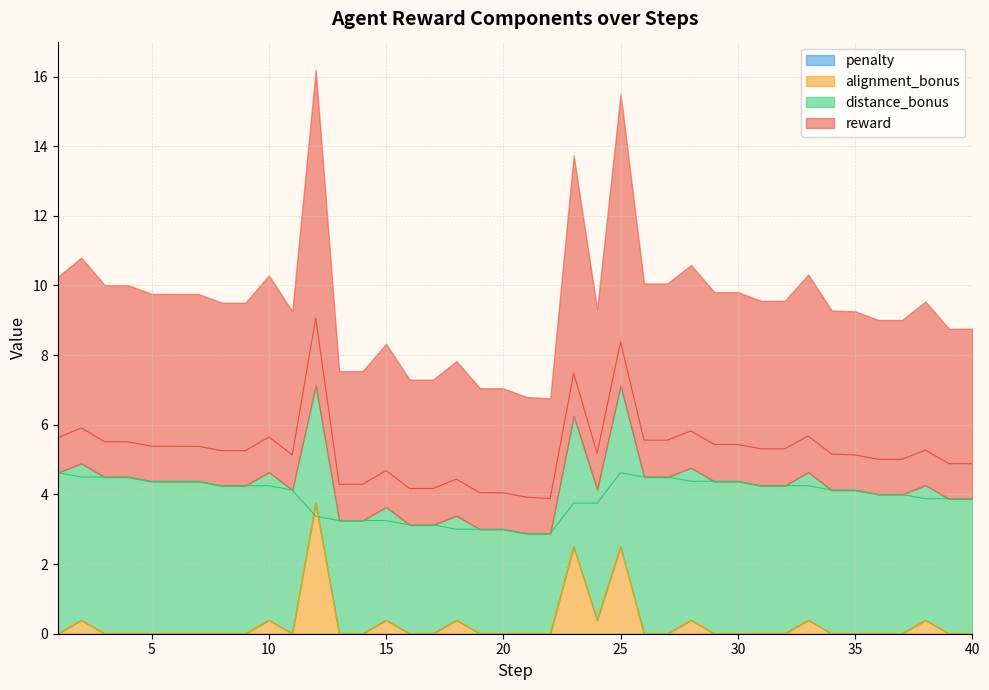

What is the highest value of the alignment_bonus series?

3.8